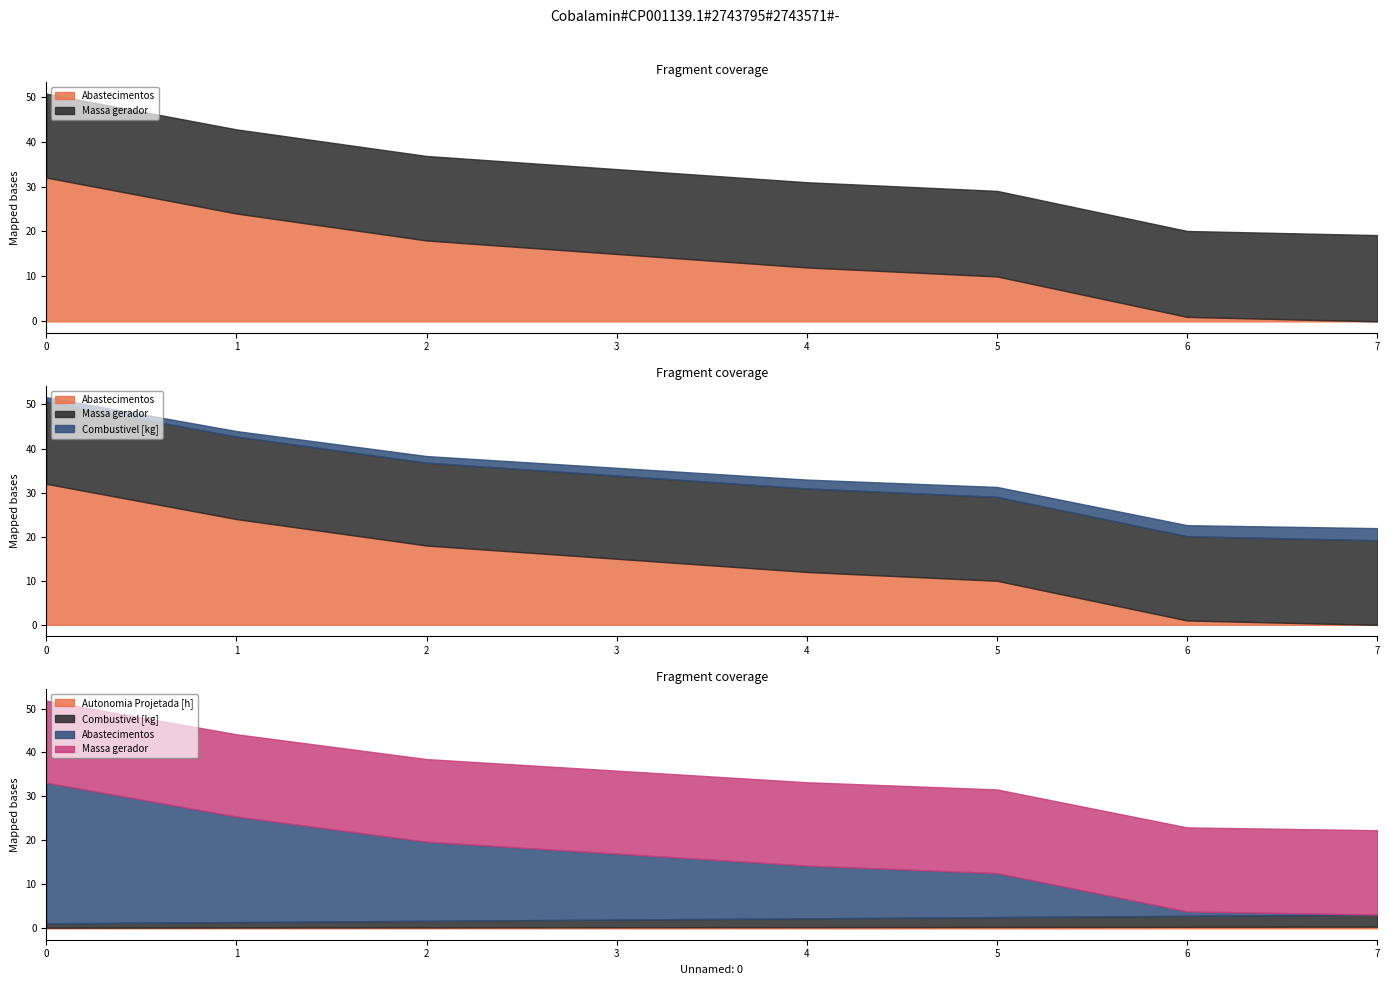

Read the Combustivel [kg] value at 5.

2.2